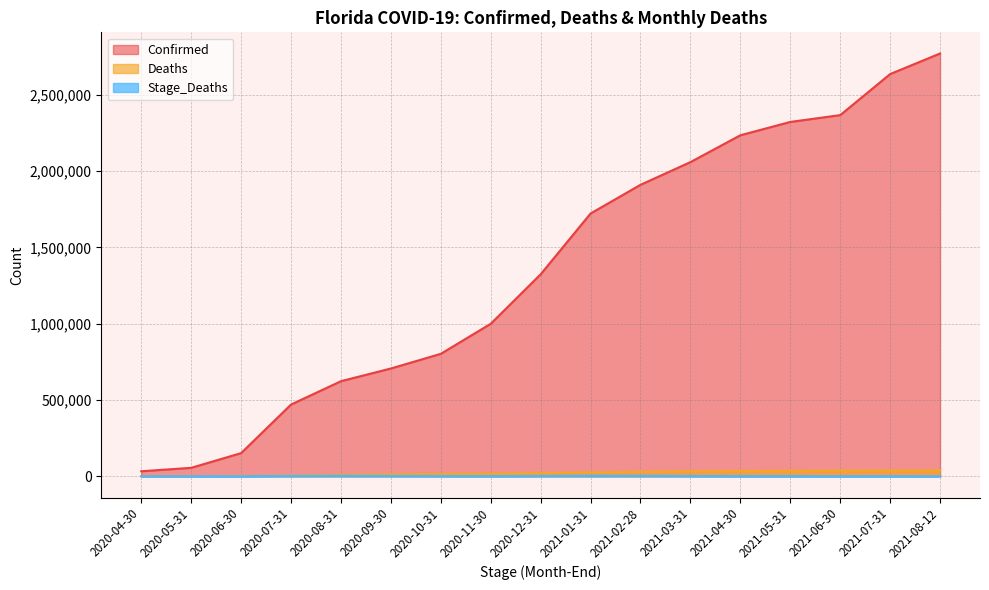

At which category does the chart reach its minimum across all series?

2021-08-12